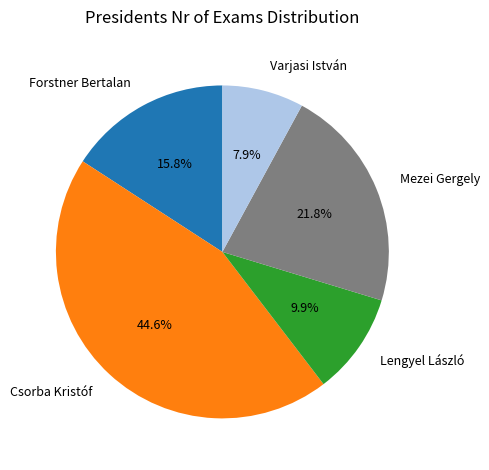

Rank the categories by value from lowest to highest.

Varjasi István, Lengyel László, Forstner Bertalan, Mezei Gergely, Csorba Kristóf